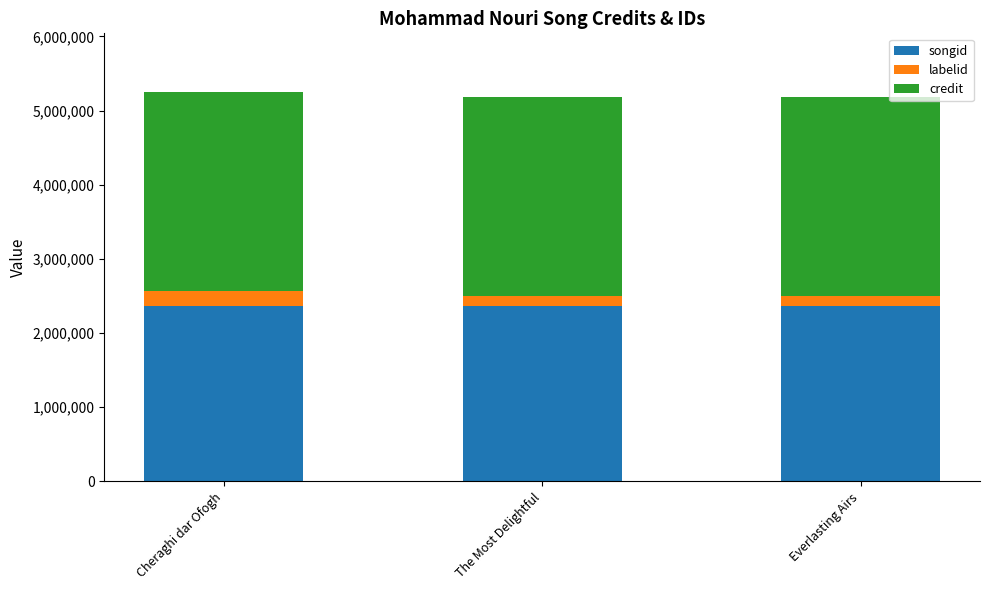

At which label is songid closest to 2371044?

The Most Delightful